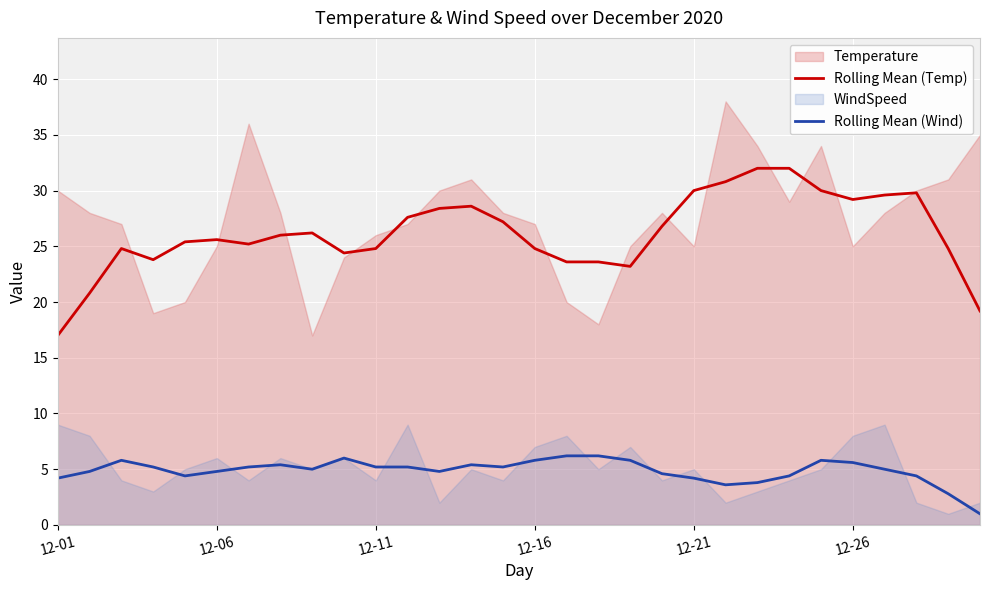

True or false: Rolling Mean (Wind) and Rolling Mean (Temp) intersect in this chart.

False